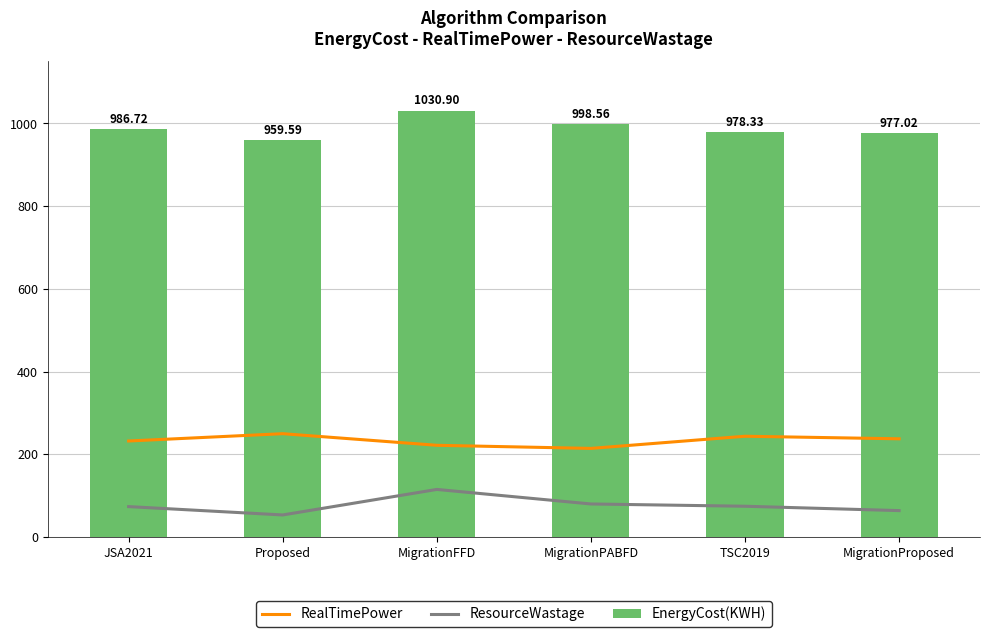

Reading left to right, extract all data points from this chart.

RealTimePower: JSA2021=232.4	Proposed=250.0	MigrationFFD=222.0	MigrationPABFD=214.5	TSC2019=243.9	MigrationProposed=237.7
ResourceWastage: JSA2021=73.8	Proposed=53.6	MigrationFFD=115.3	MigrationPABFD=80.1	TSC2019=74.6	MigrationProposed=64.1
EnergyCost(KWH): JSA2021=986.7	Proposed=959.6	MigrationFFD=1030.9	MigrationPABFD=998.6	TSC2019=978.3	MigrationProposed=977.0